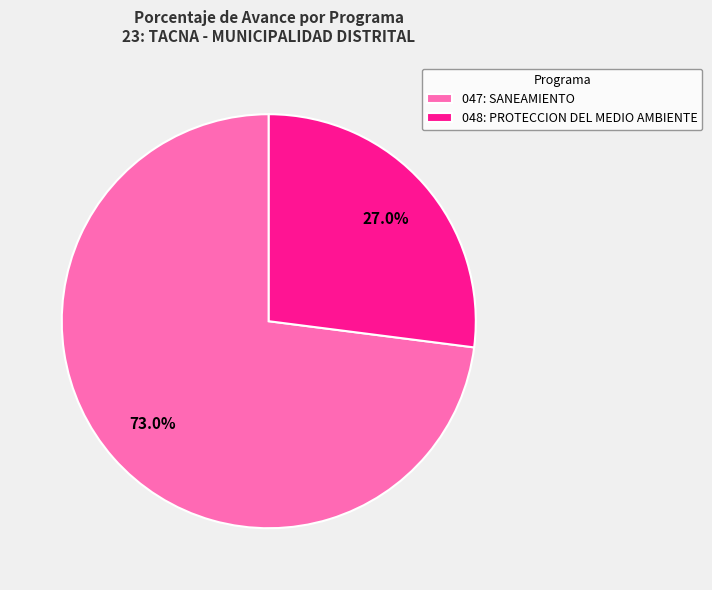

What portion of the pie excludes 048: PROTECCION DEL MEDIO AMBIENTE?

73.0%